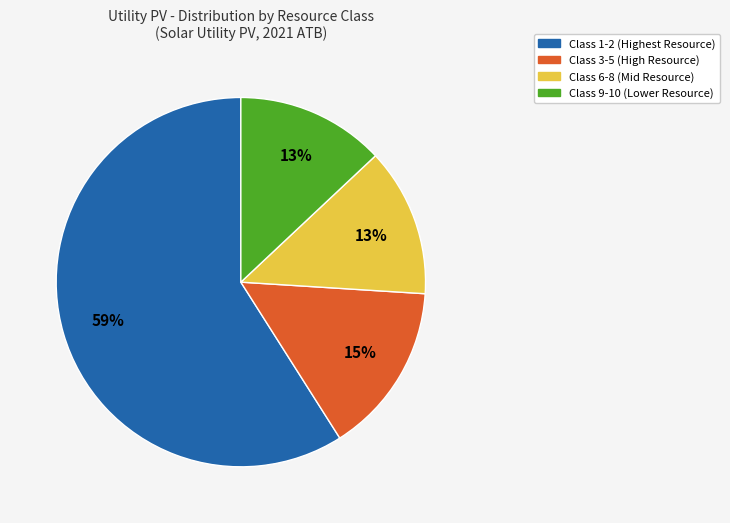

To the nearest percent, what is the difference between the largest and smallest slice percentages?

46%